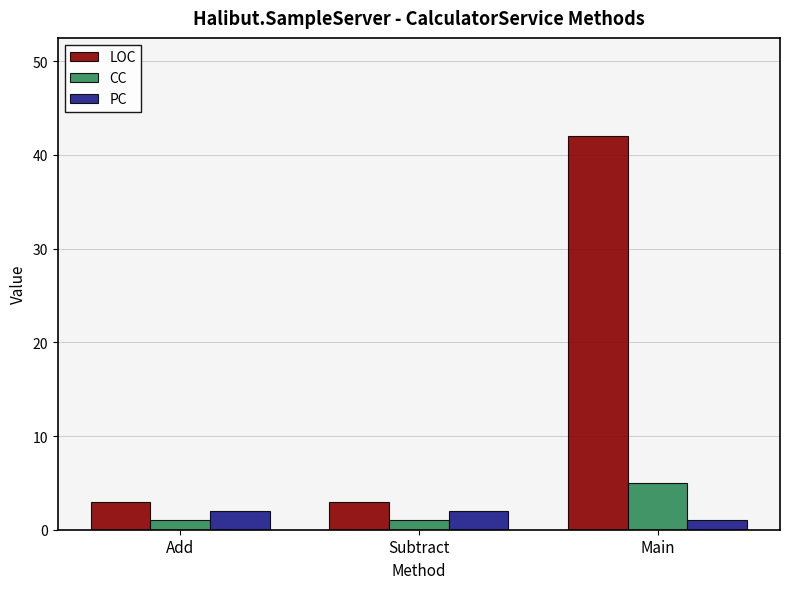

What is the maximum value for CC?

5